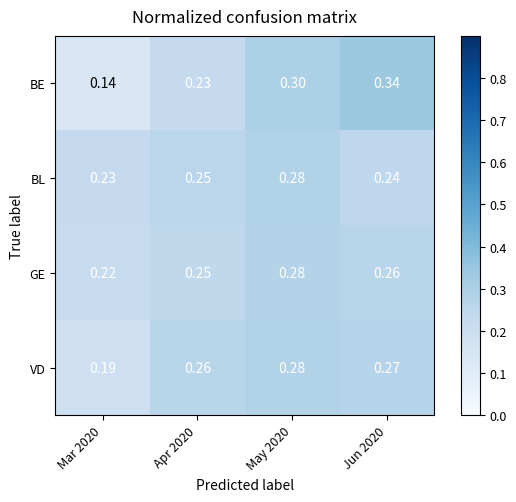

Which series has the widest spread of values?

BE